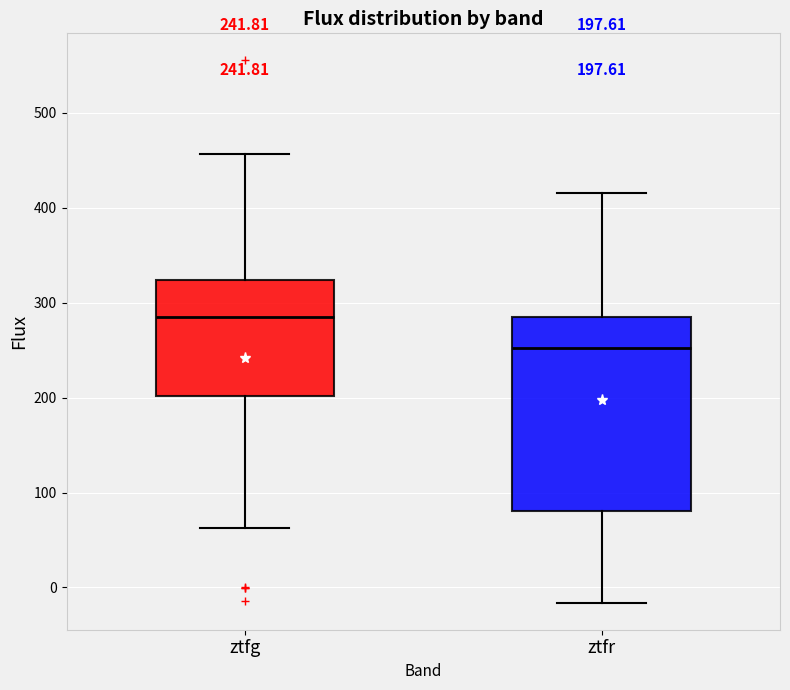

Which box has the lowest median line?

ztfr